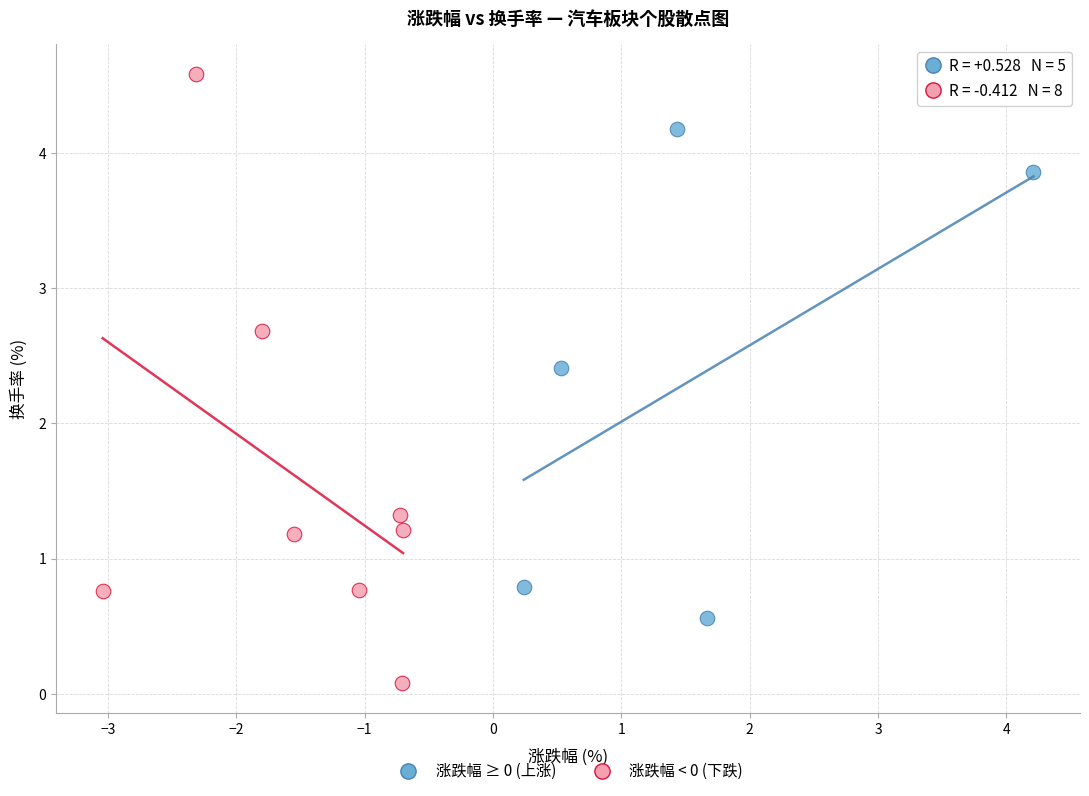

Which series has the largest Y range (max minus min)?

涨跌幅 < 0 (下跌)